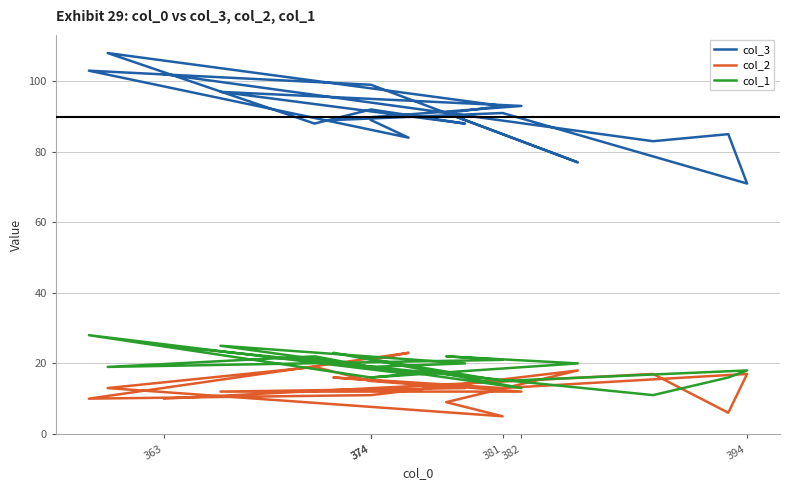

Where does the col_3 series first go above 91?

381